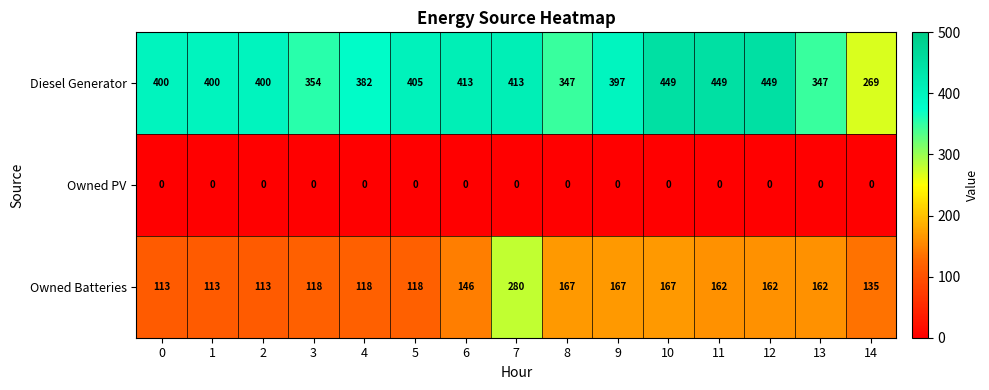

What is the spread (max minus min) of values at 7?

413